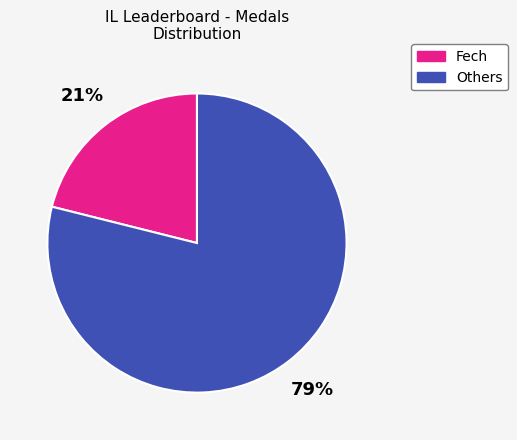

Which has a higher value, Fech or Others?

Others